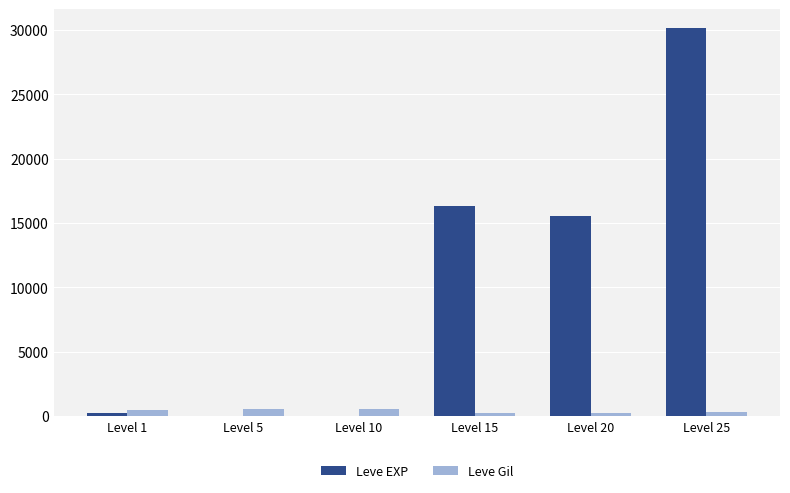

At which category does the chart reach its peak across all series?

Level 25